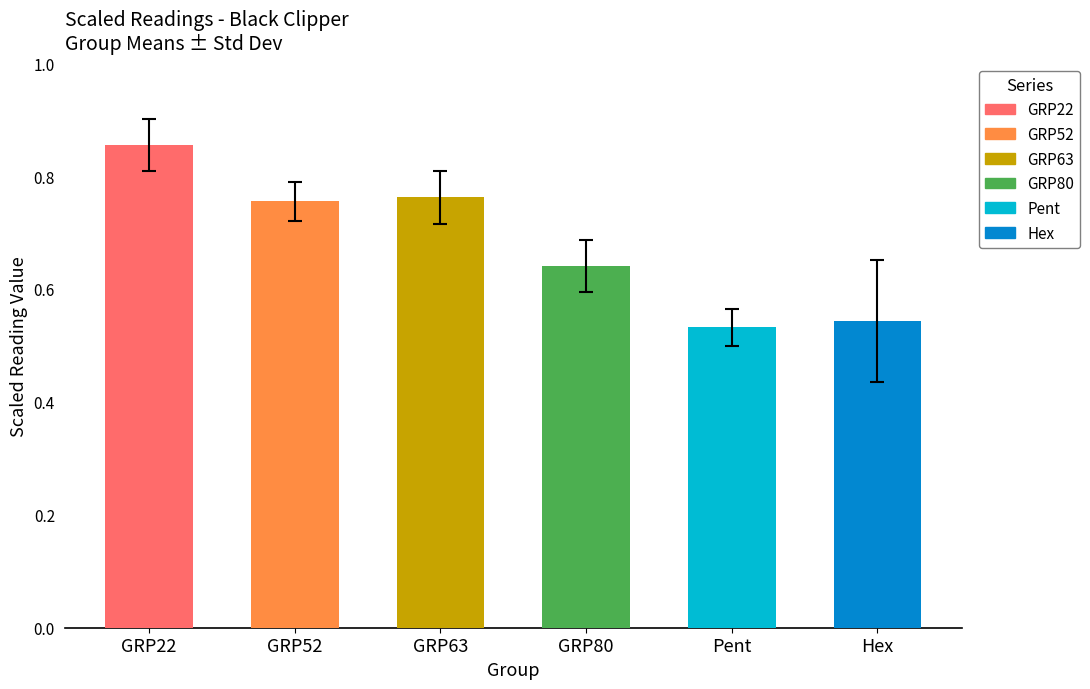

What is the difference between the maximum and minimum values?

0.3